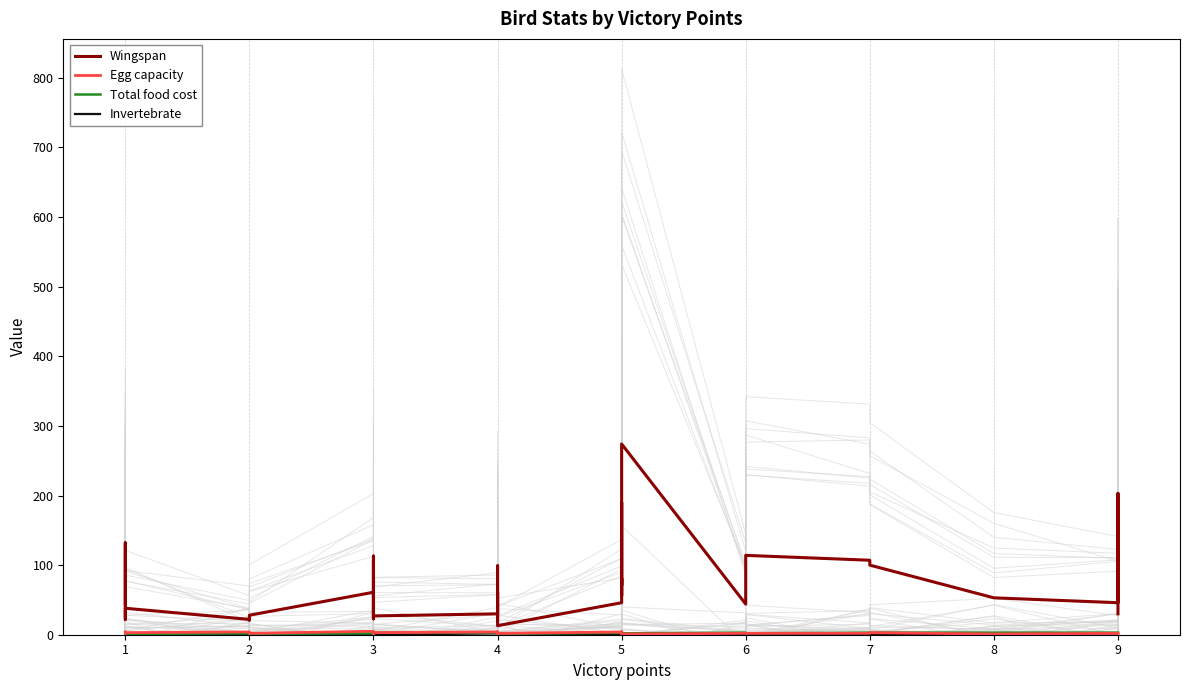

In Total food cost, how many points are higher than both neighbors (excluding endpoints)?

6